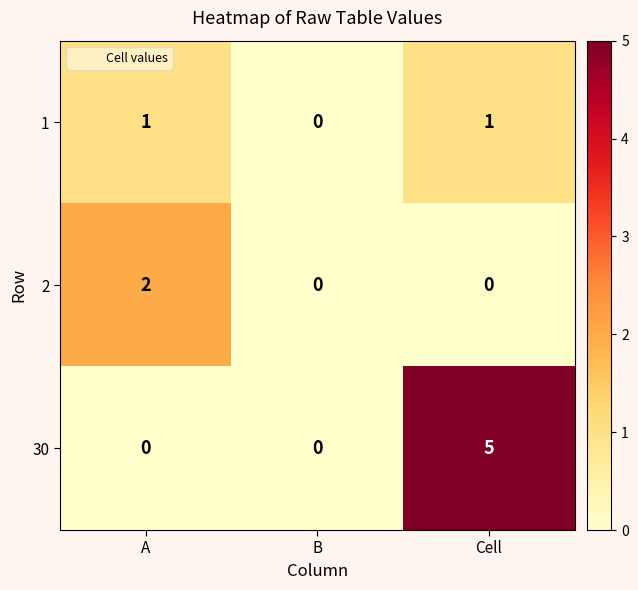

How many series are shown in this chart?

3